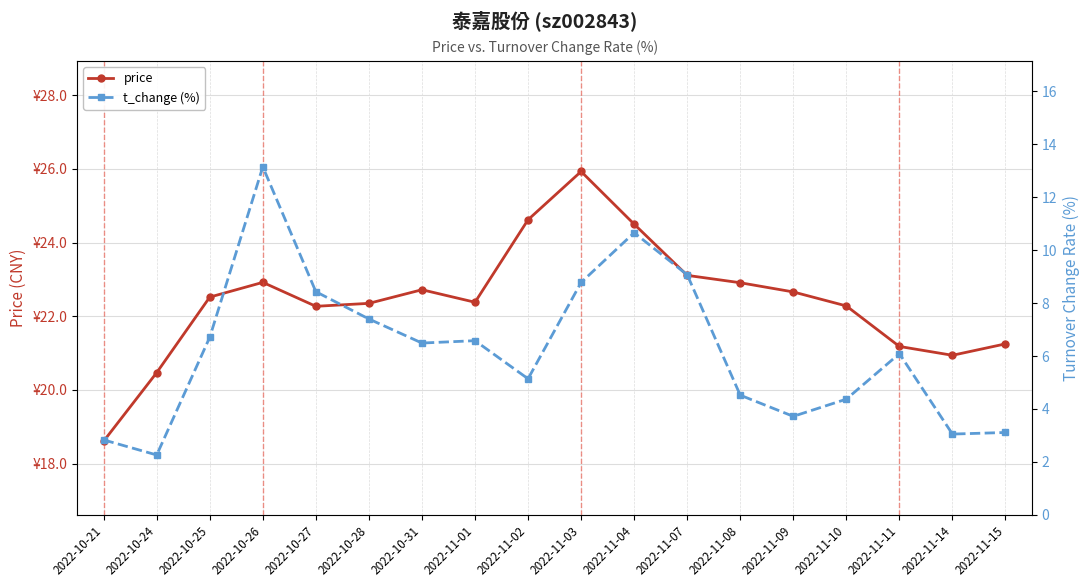

At how many categories does at least one series exceed 18?

18